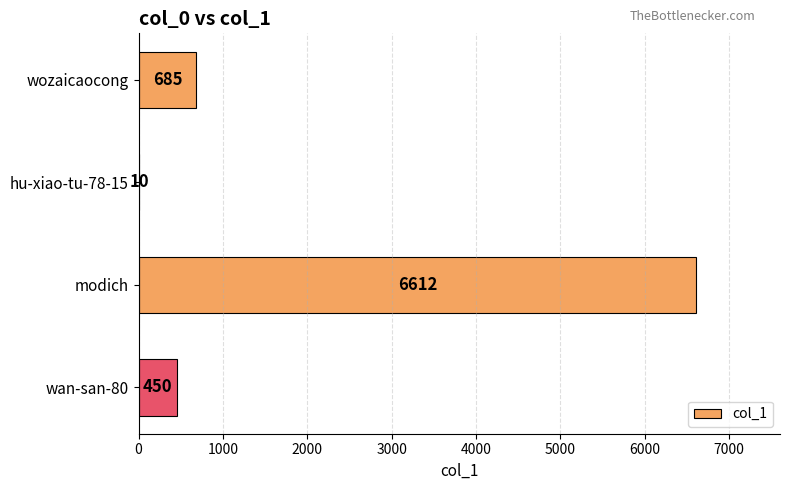

Reading bottom to top, list all the values displayed in this chart.

wan-san-80=450	modich=6612	hu-xiao-tu-78-15=10	wozaicaocong=685